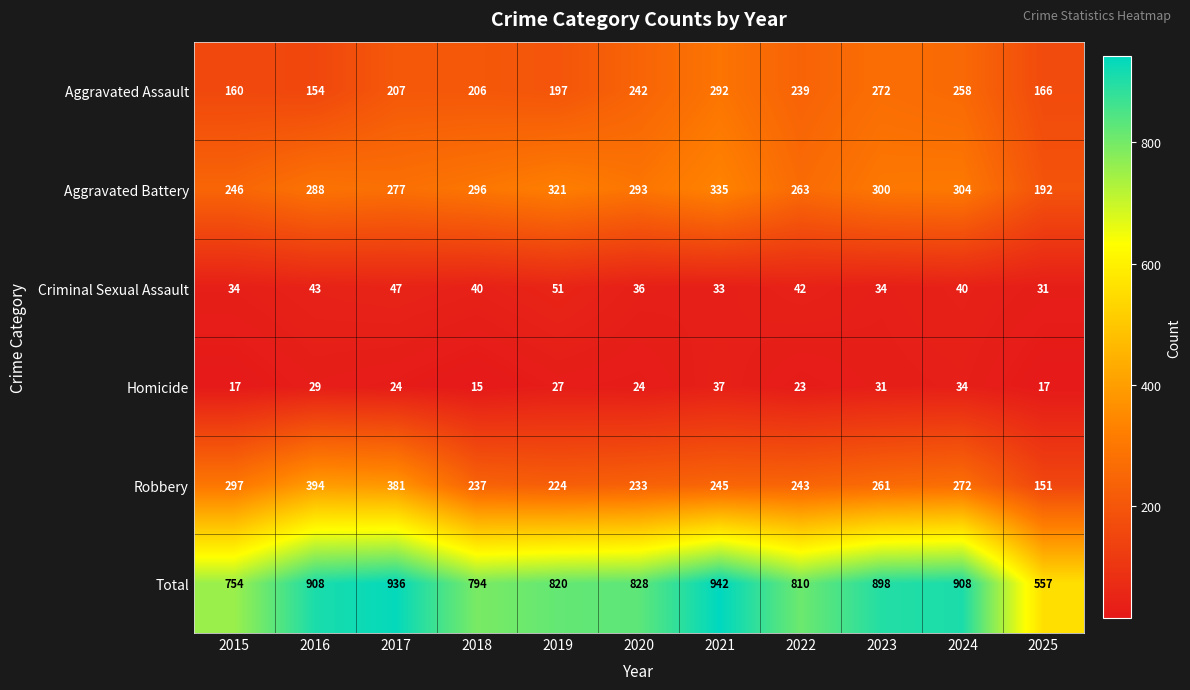

Which series has the widest spread of values?

Total